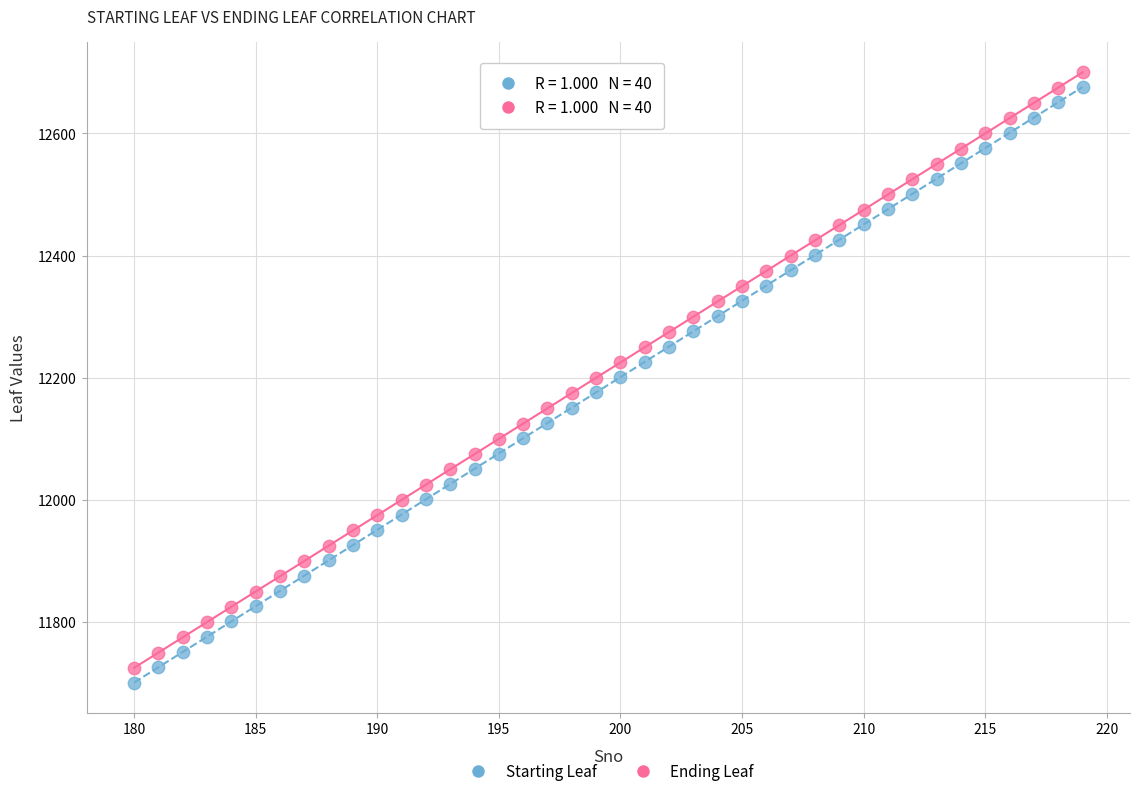

Across all data points, what is the range of X values (max minus min)?

39